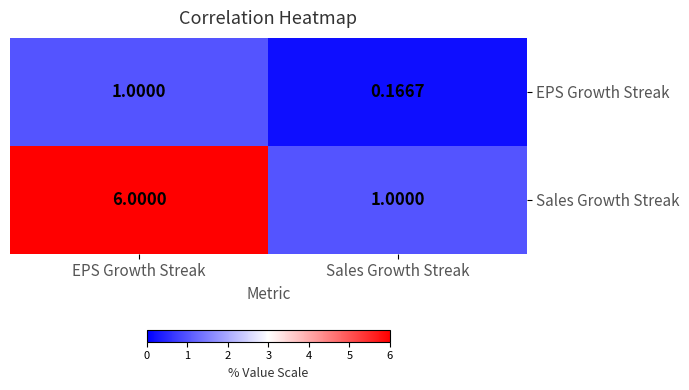

Count the number of data series in this chart.

2